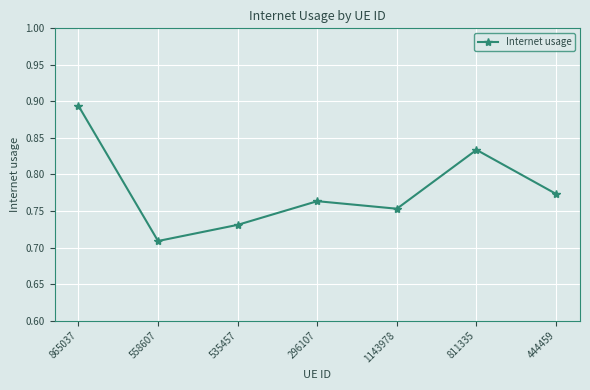

What is the label of the 4th point from the left?

296107